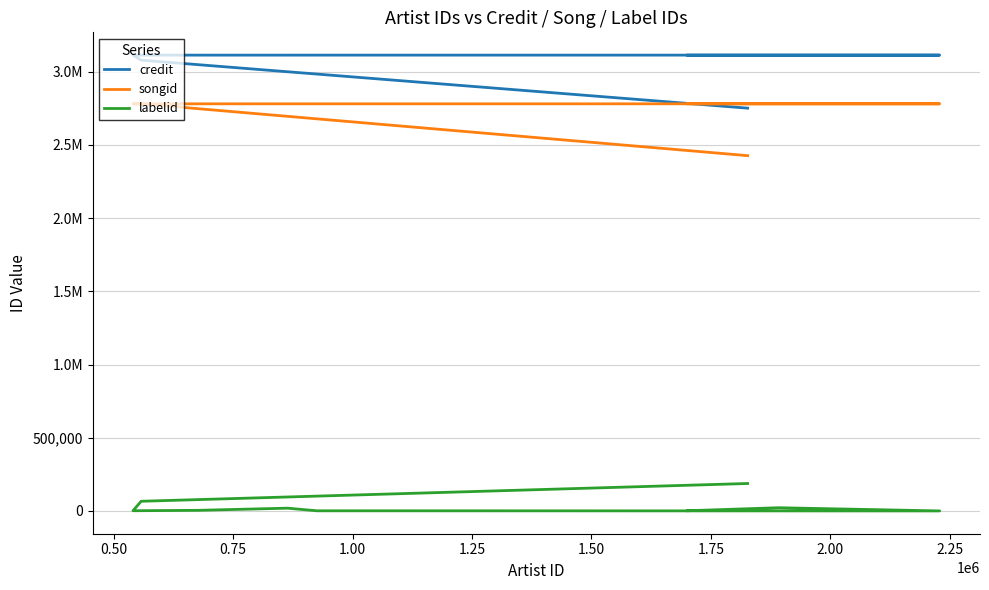

What is the label of the 8th point from the left?

2.00